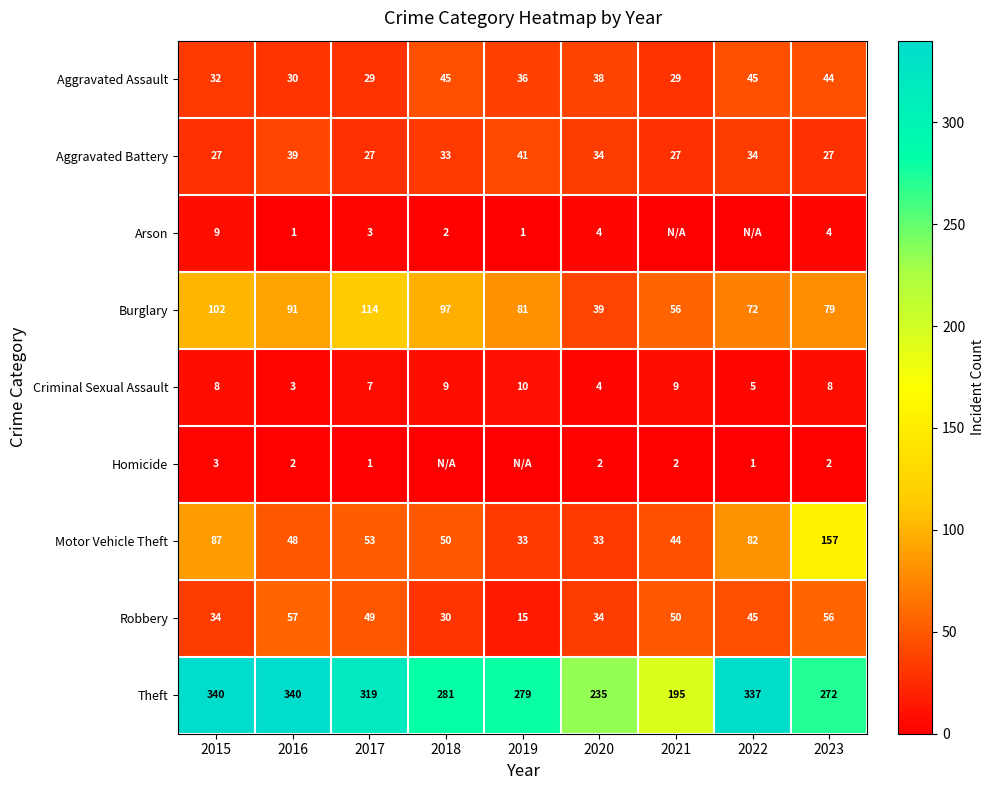

What is the difference between the highest and lowest values at 2023?

270